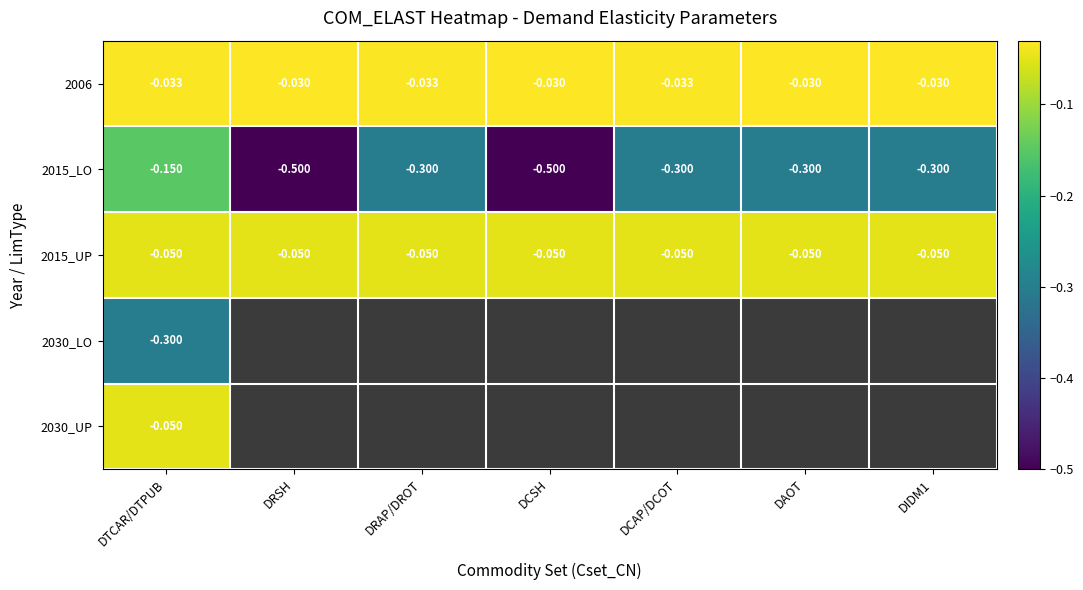

At which label does 2015_LO reach its peak?

DTCAR/DTPUB